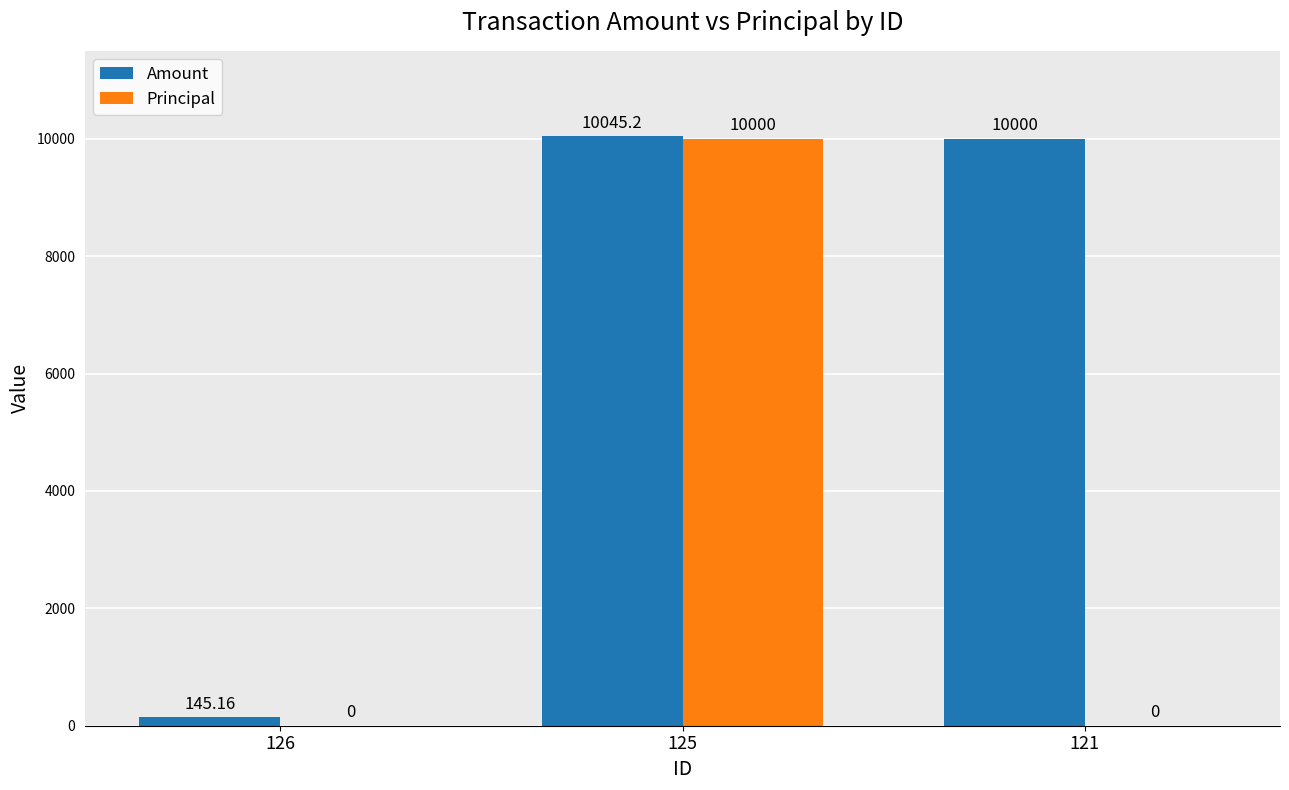

What is the sum of the Principal values at 125 and 121?

10000.0